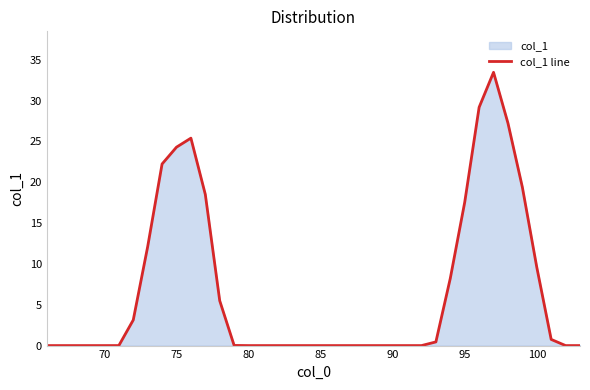

At which label is the value closest to 16?

95